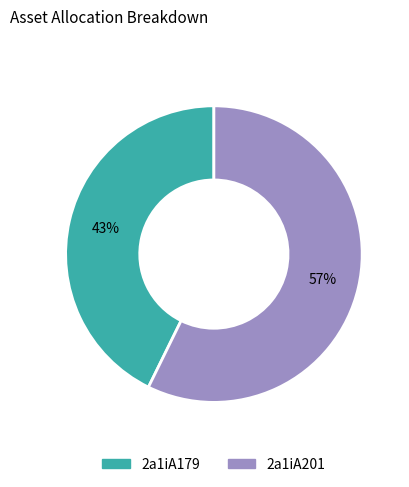

Count the number of slices in the pie.

2